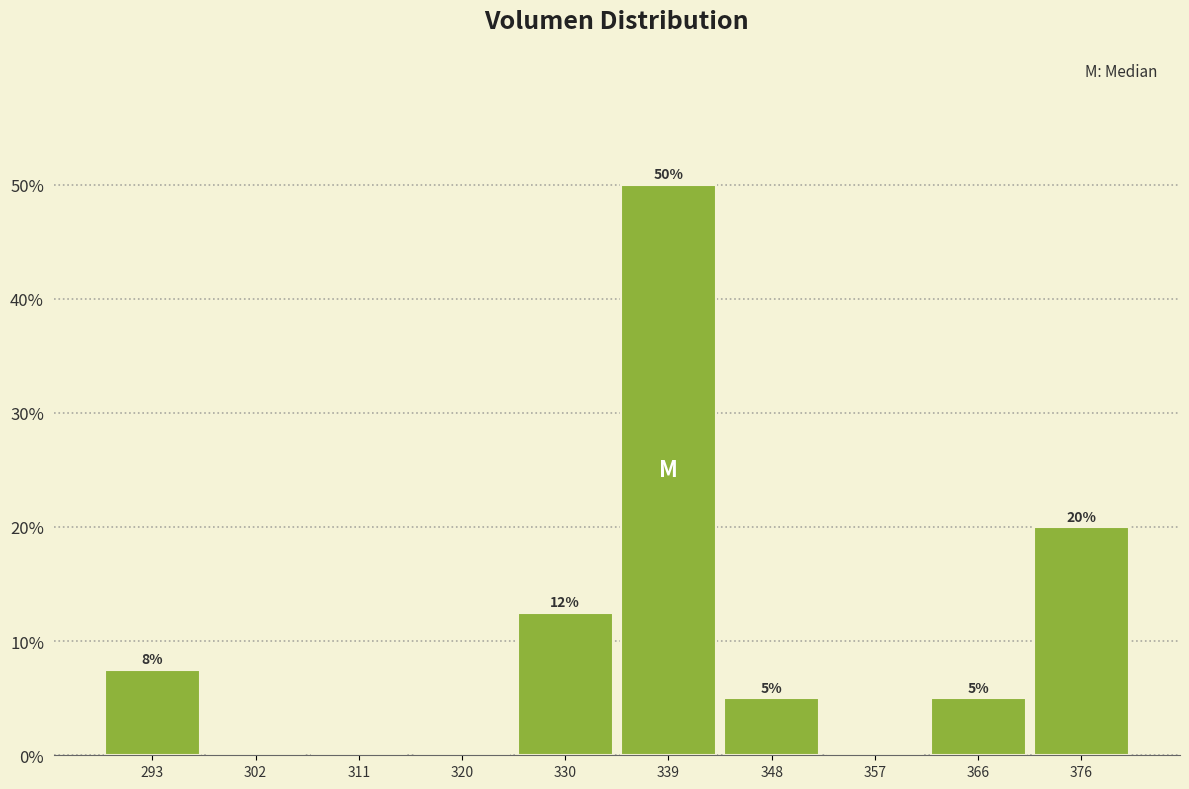

Over which range of the x-axis is the bar tallest?

334 to 343